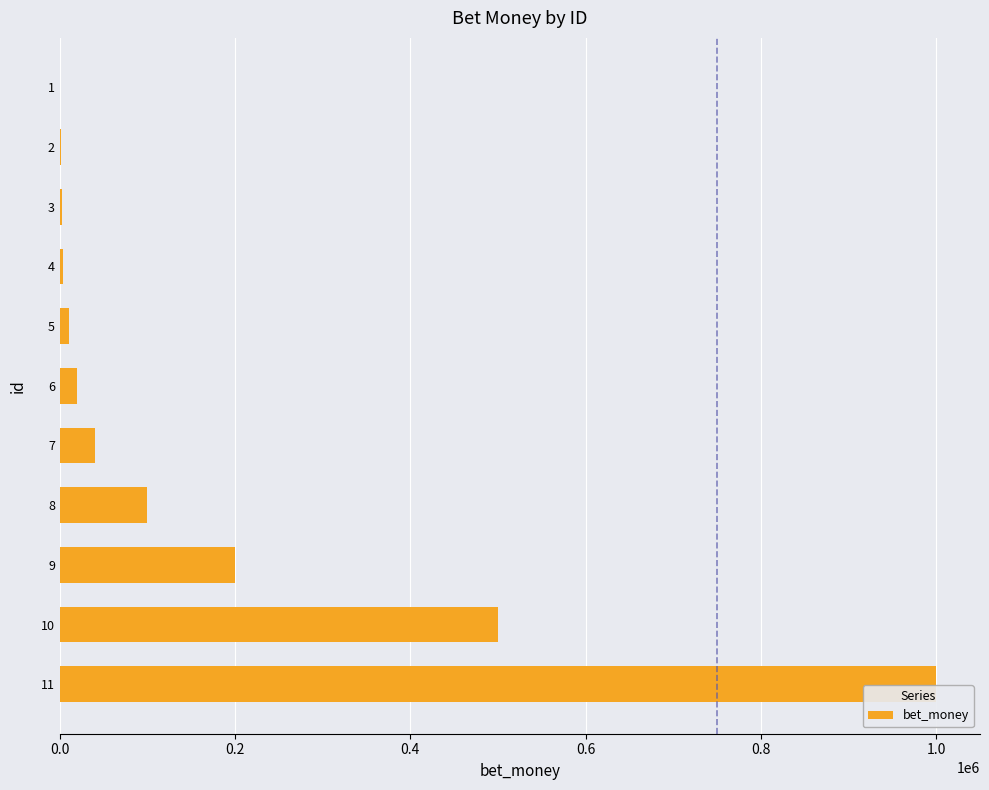

What is the change in value from 7 to 8?

+60000